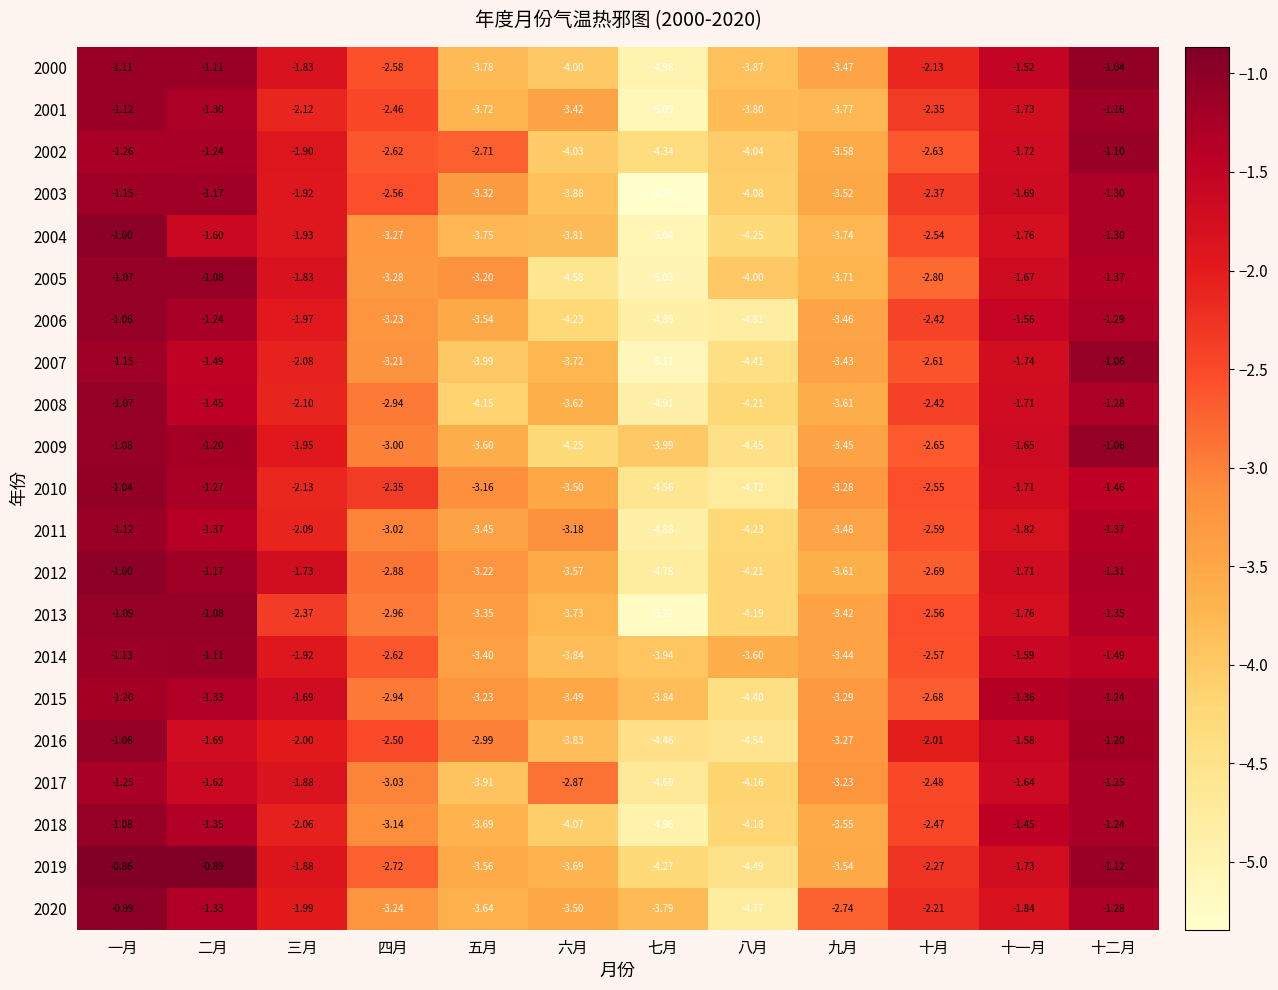

Which category has the lowest value across all series?

七月